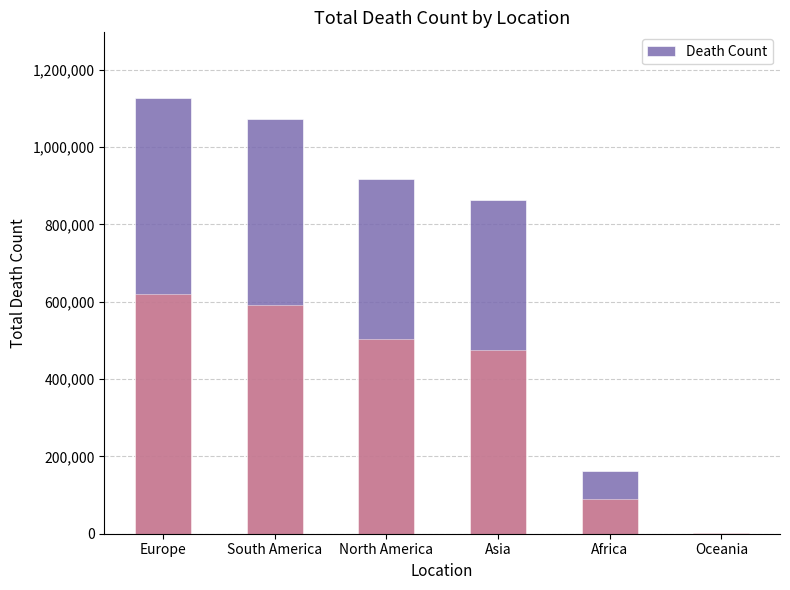

What is the value of the 5th bar from the left?

162329